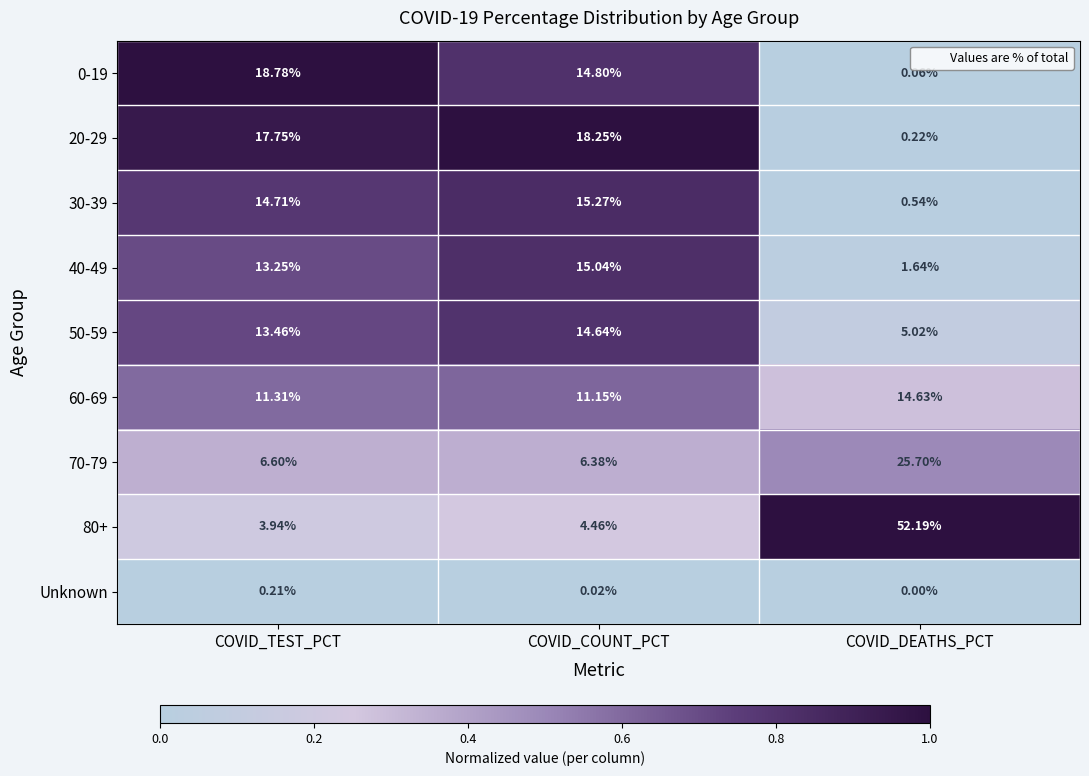

Is the value of 60-69 at COVID_TEST_PCT greater than the value of Unknown at COVID_TEST_PCT?

Yes